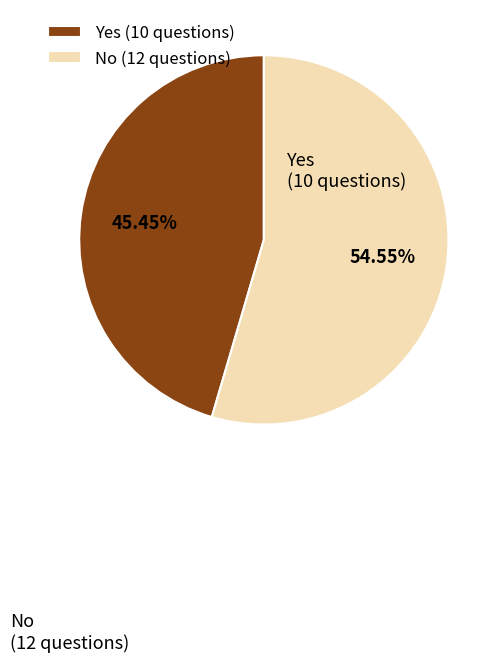

Which has a higher value, No or Yes?

No